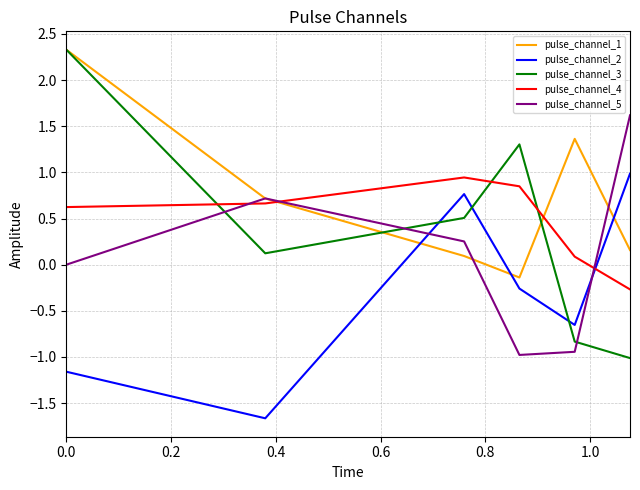

What is the difference between the maximum and minimum values in the pulse_channel_2 series?

2.6